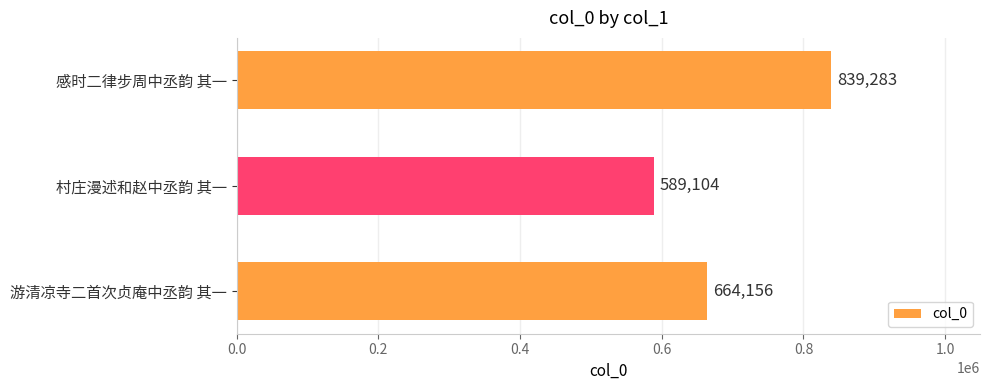

What is the smallest value displayed?

589104